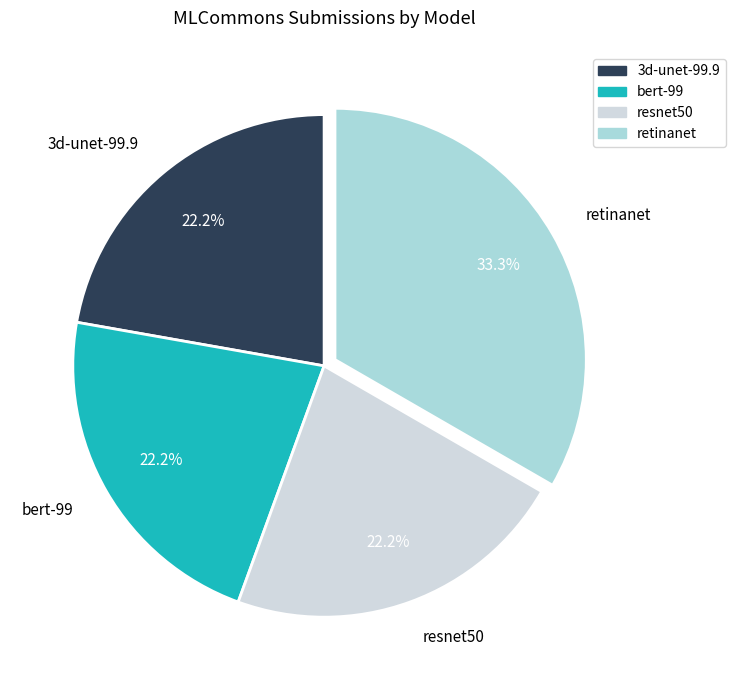

How many slices are in this pie chart?

4